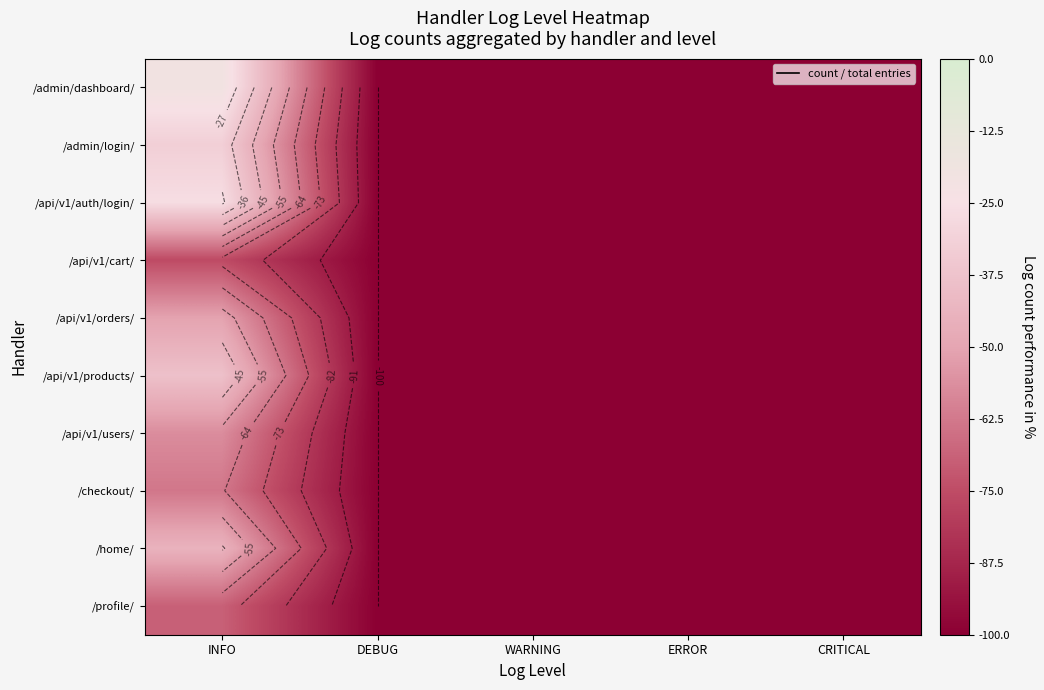

Rank the series at ERROR from highest to lowest value.

/admin/dashboard/, /admin/login/, /api/v1/auth/login/, /api/v1/cart/, /api/v1/orders/, /api/v1/products/, /api/v1/users/, /checkout/, /home/, /profile/